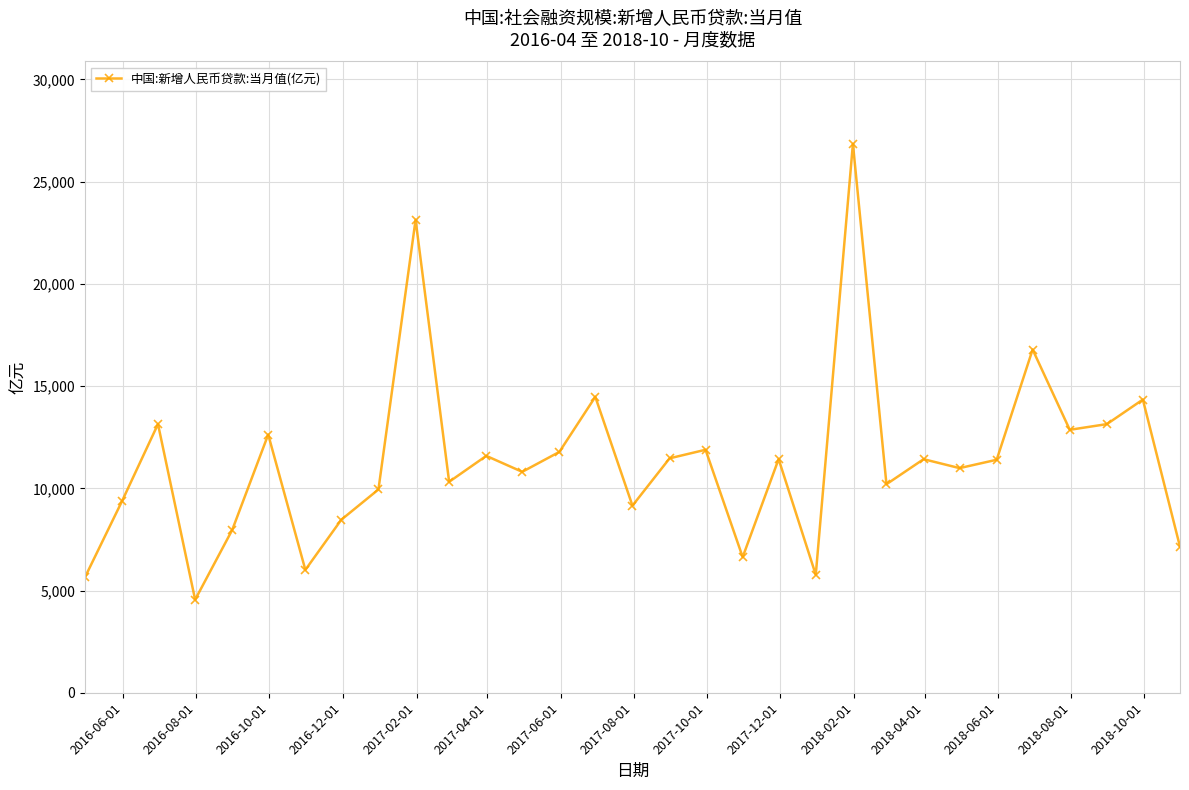

What is the value of the 25th point from the left?

10987.4